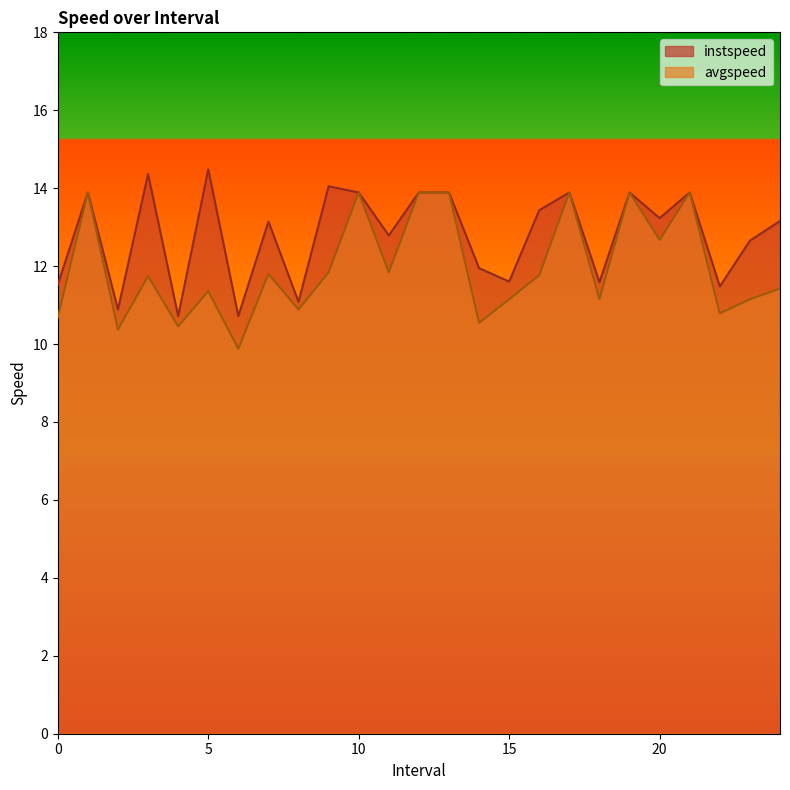

What position from the left is 16.0?

17